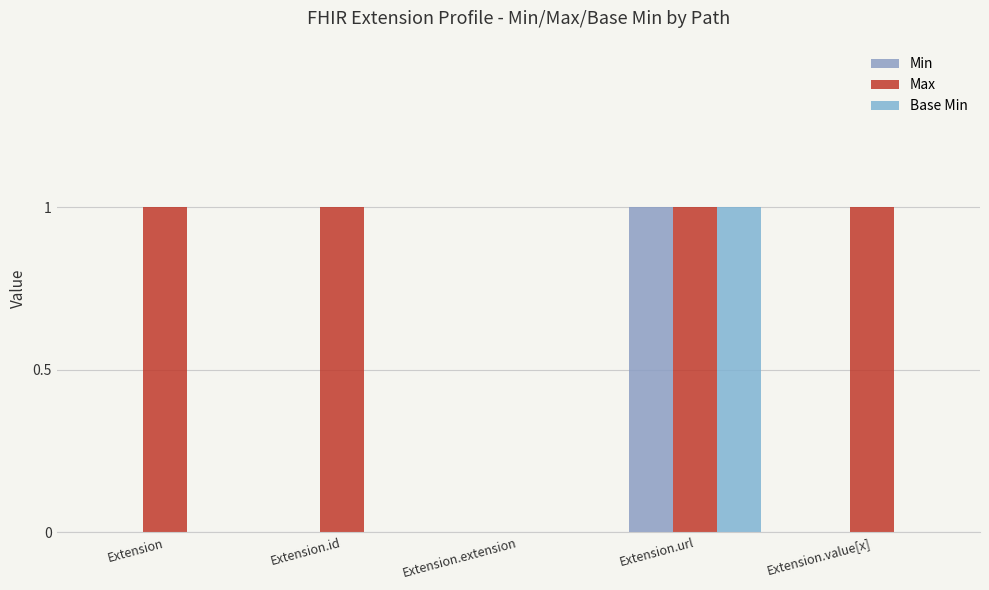

Between Extension.extension and Extension.value[x], which series saw the biggest shift?

Max